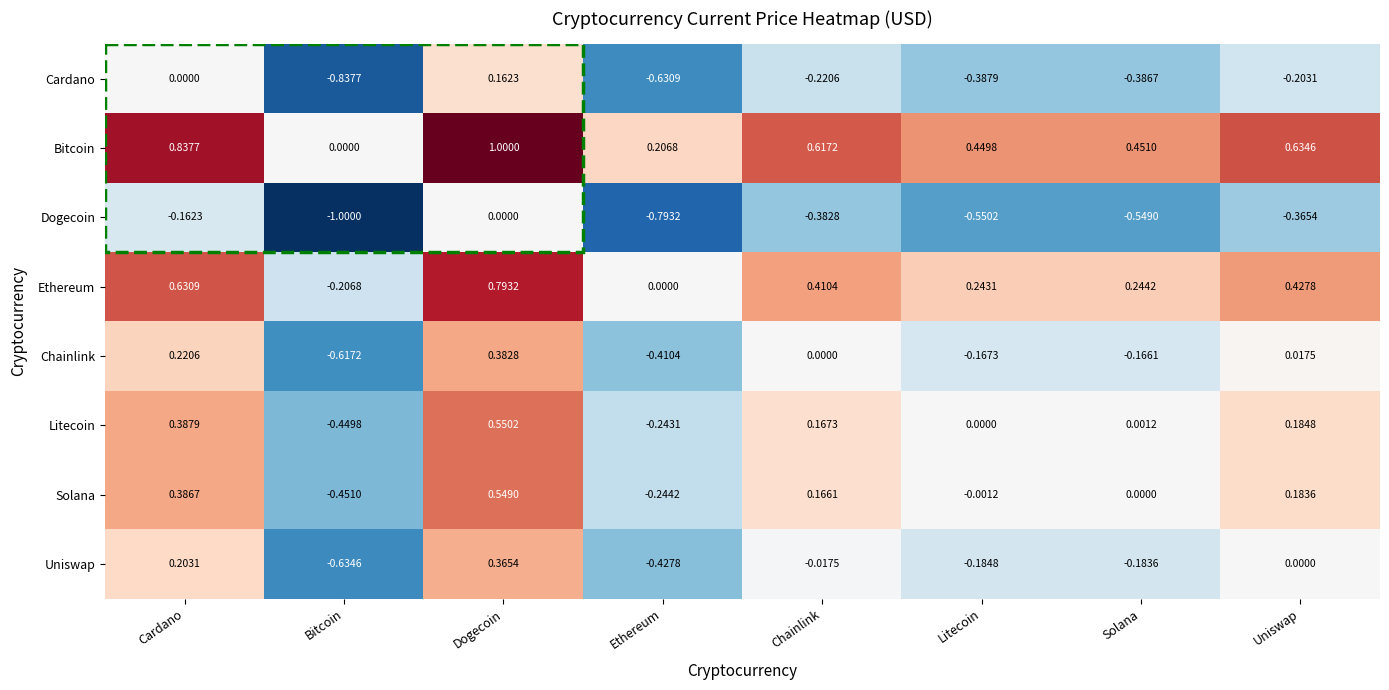

What is the spread (max minus min) of values at Ethereum?

1.0